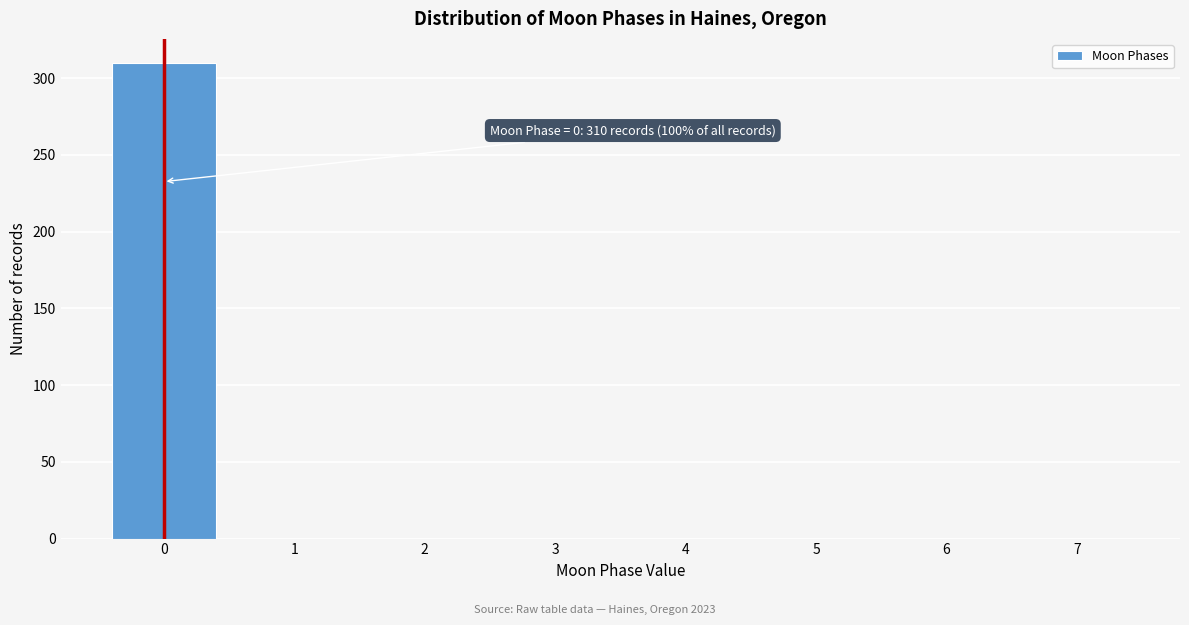

Over which range of the x-axis is the bar tallest?

-0.5 to 0.5